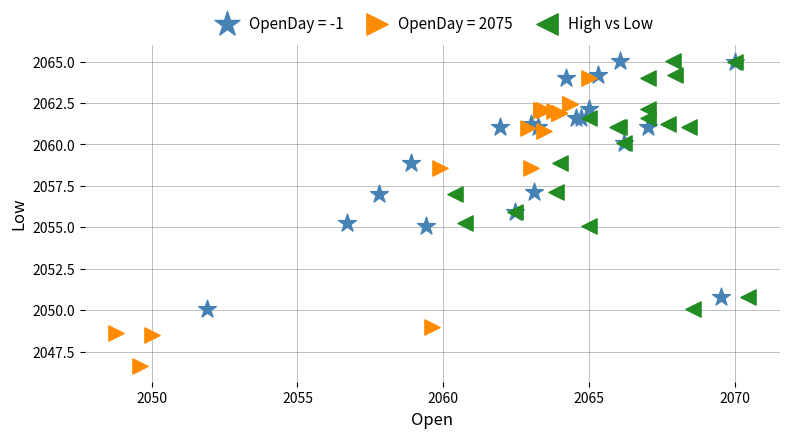

Which series has the widest spread of Y values?

OpenDay = 2075